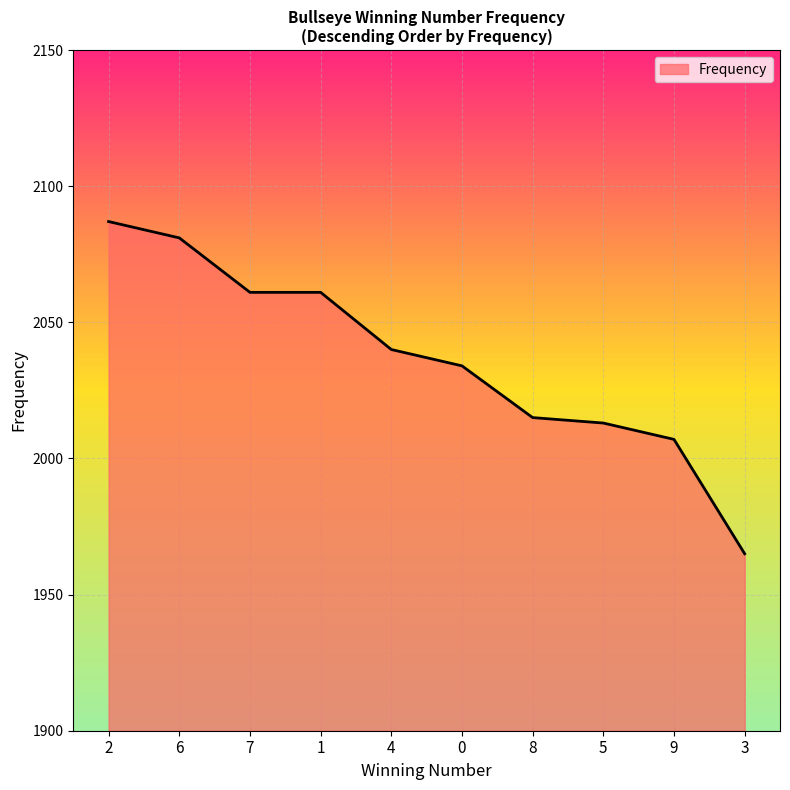

How many lines are shown in the chart?

1